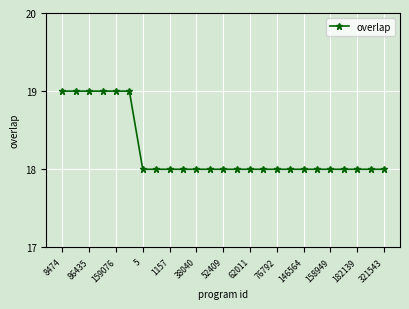

What is the average value?

18